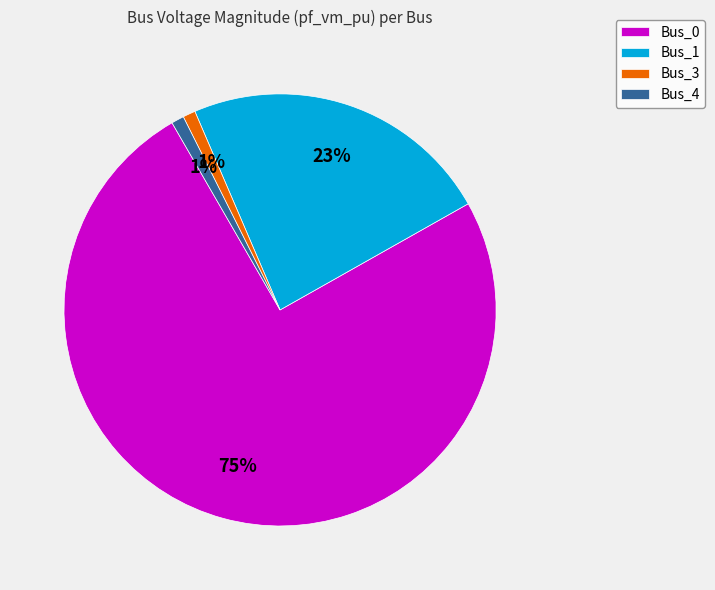

The Bus_3 slice represents 11% of the pie. True or false?

False